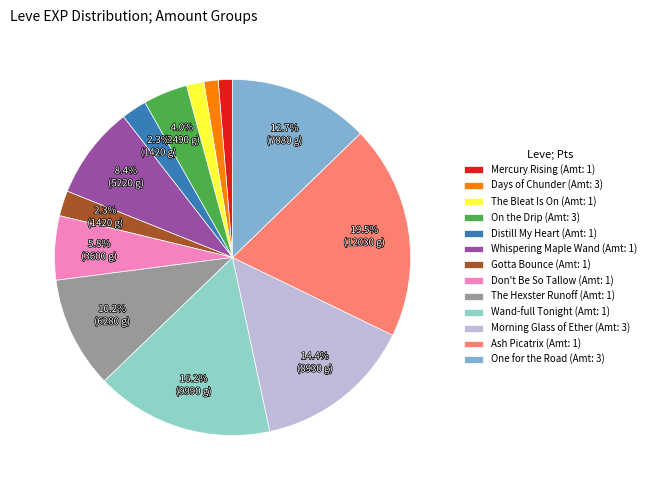

How many segments does this pie chart have?

13